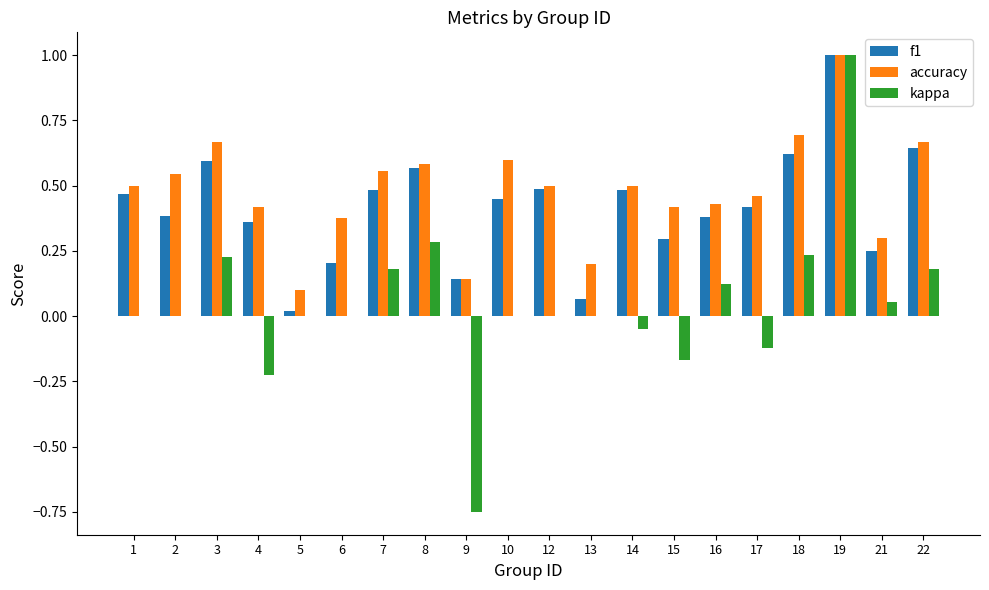

How many categories are shown in the chart?

20